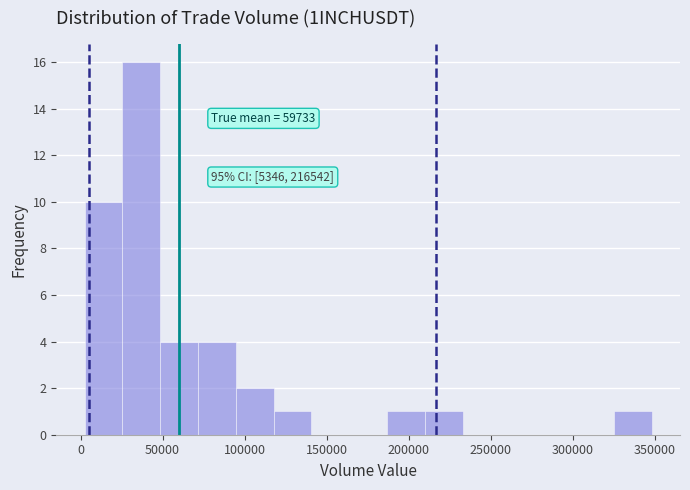

Which range on the x-axis has the tallest bar?

25000 to 50000